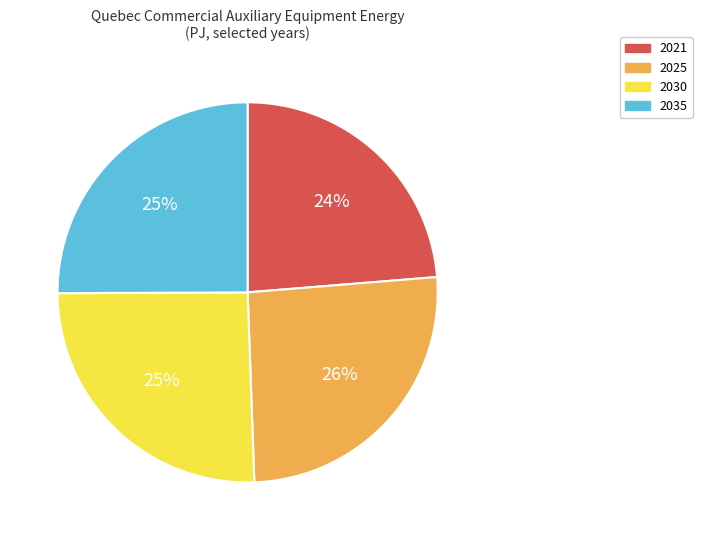

Is the sum of 2035 and 2021 greater than half?

No